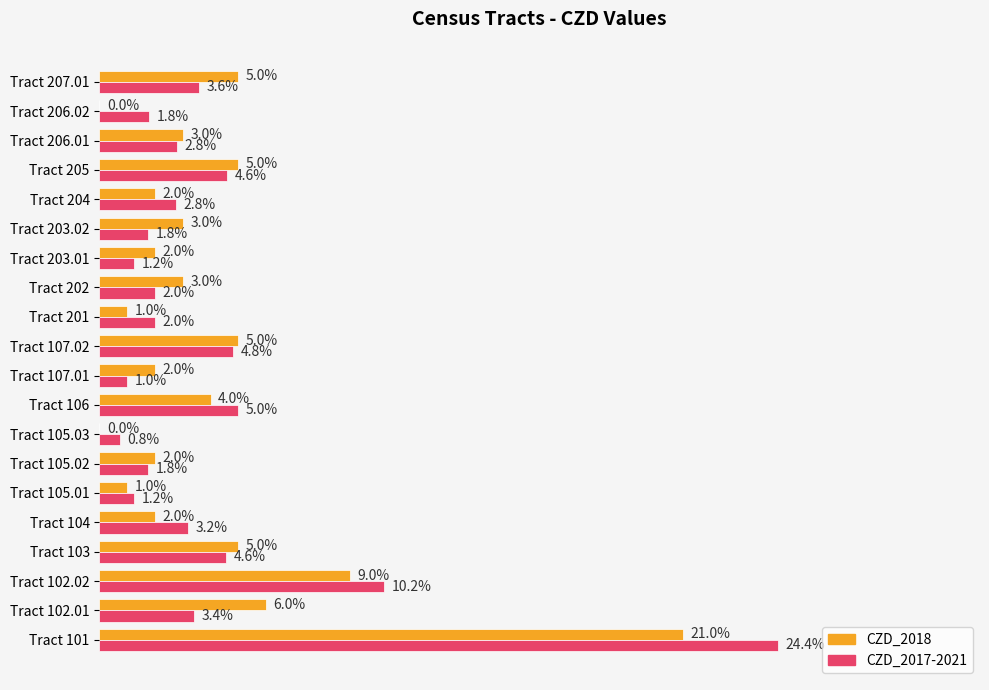

At which category is the sum across all series the highest?

Tract 101